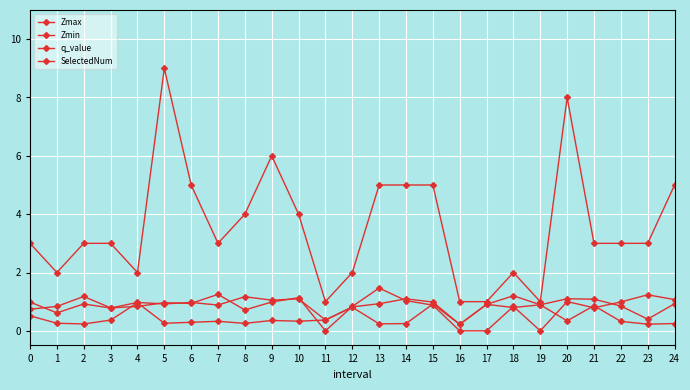

How many lines are shown in the chart?

4